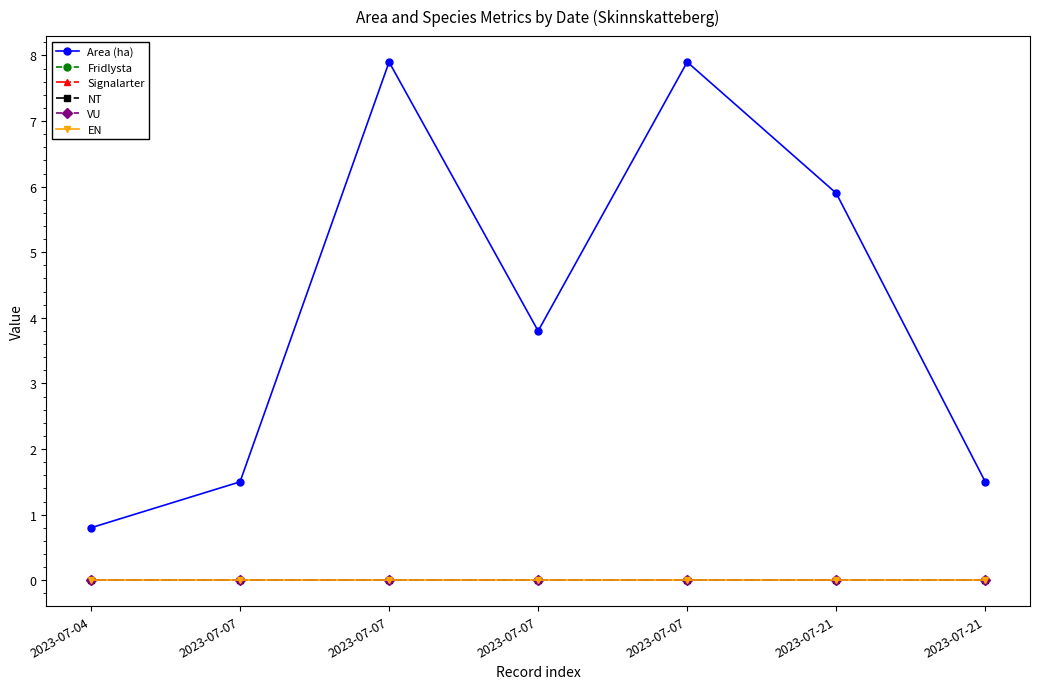

Rank the categories by VU value from lowest to highest.

2023-07-04, 2023-07-07, 2023-07-07, 2023-07-07, 2023-07-07, 2023-07-21, 2023-07-21